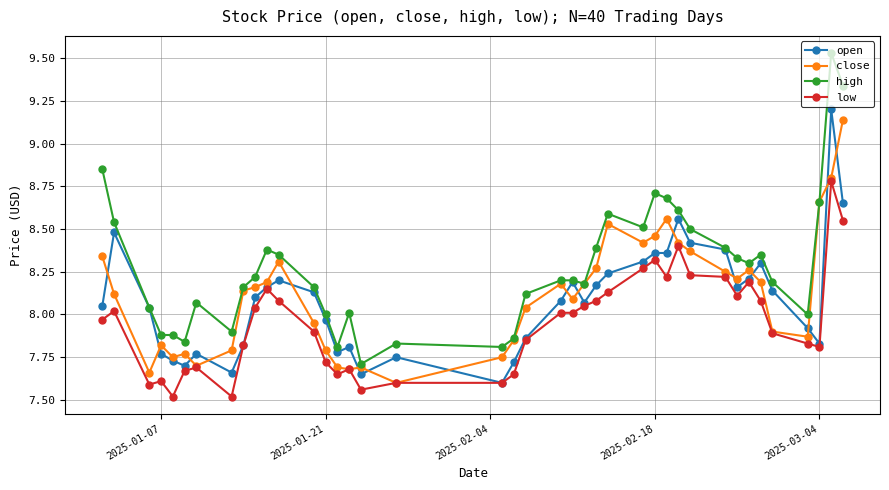

True or false: open has more than 2 points higher than both neighbors.

True